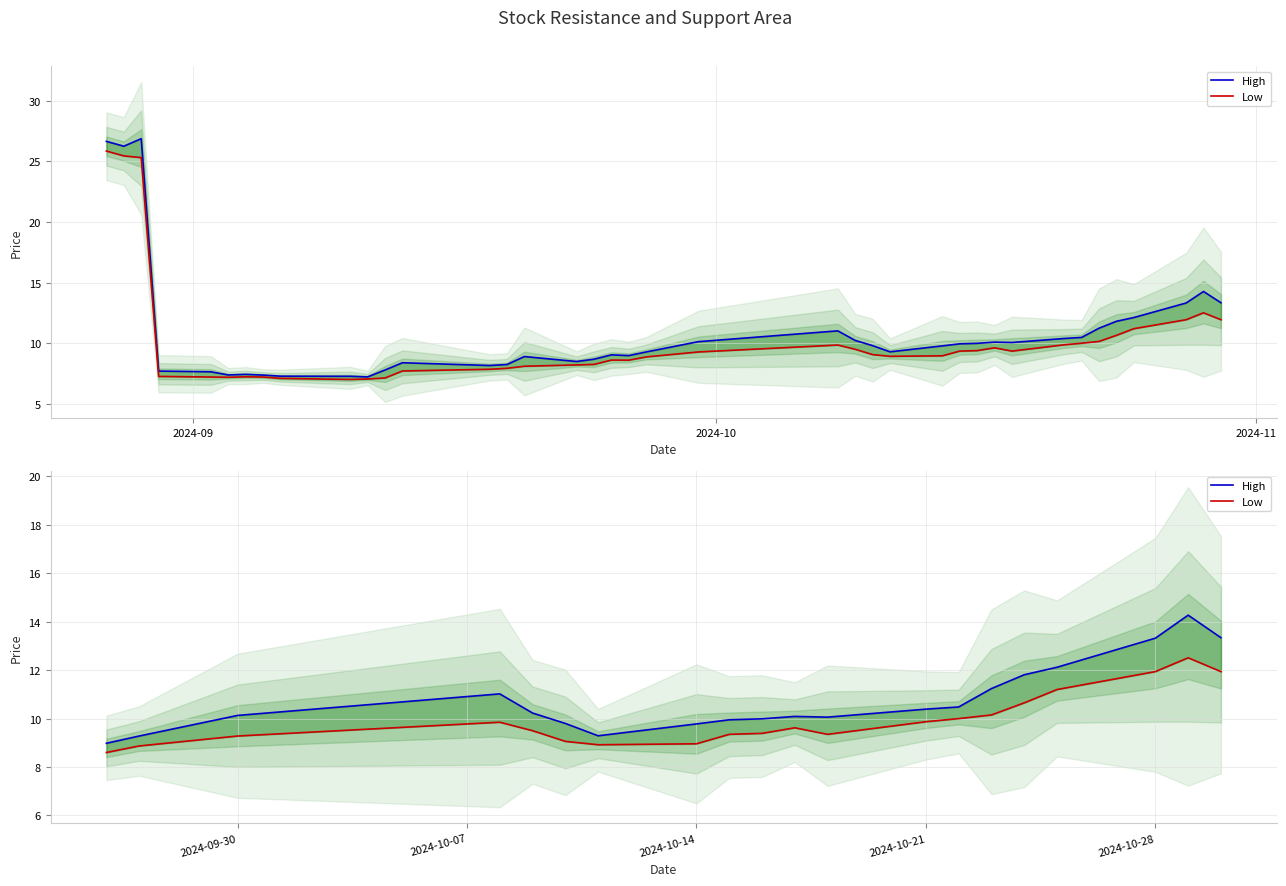

How many lines are shown in the chart?

2